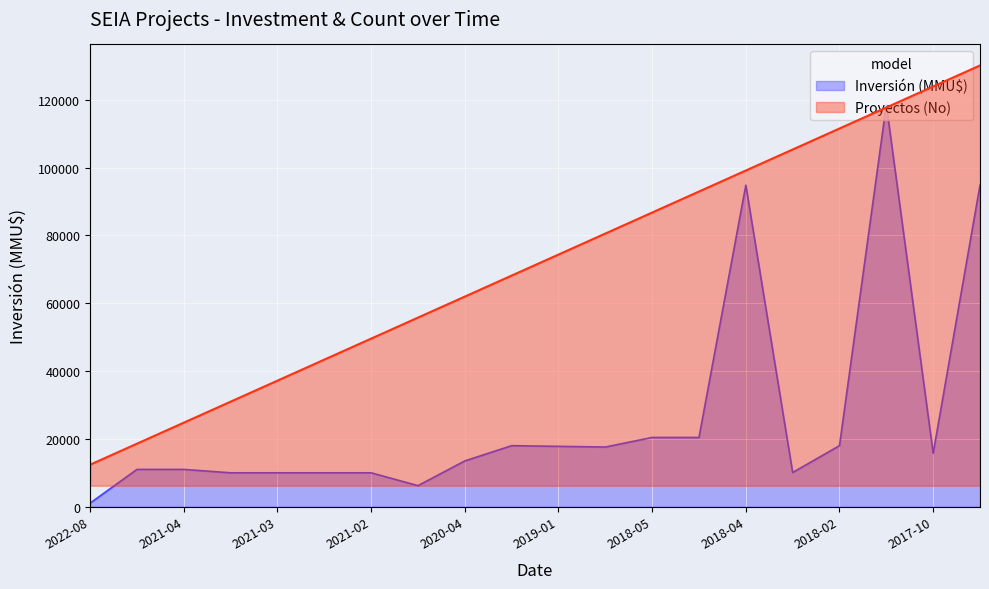

Which category has the highest value across all series?

2017-09